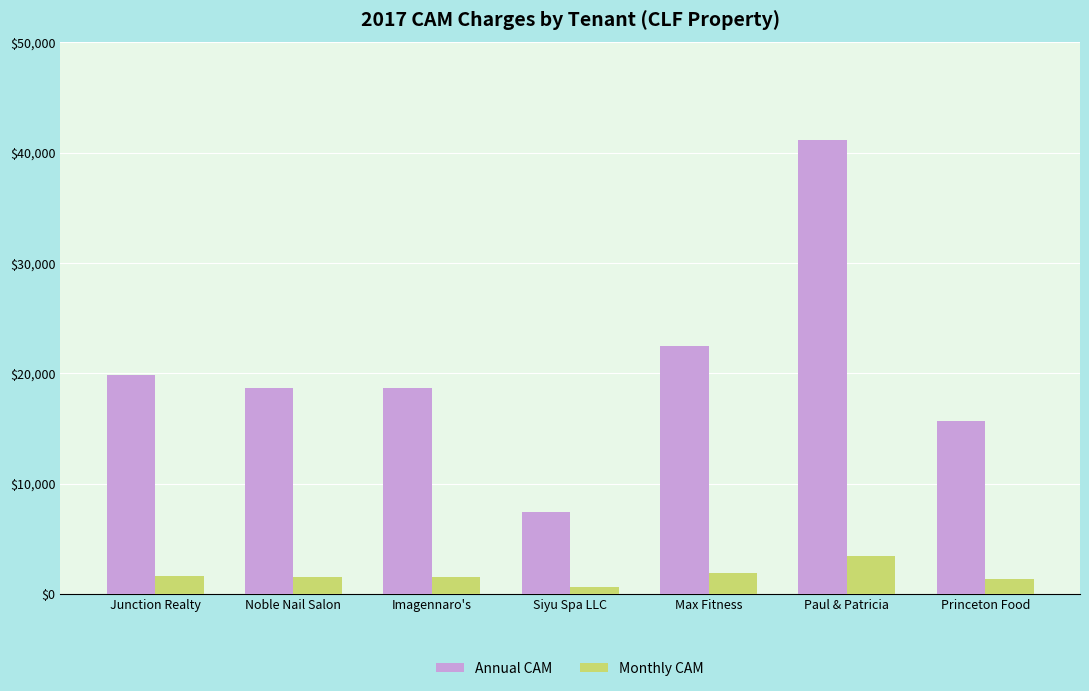

At which label does Monthly CAM reach its peak?

Paul & Patricia